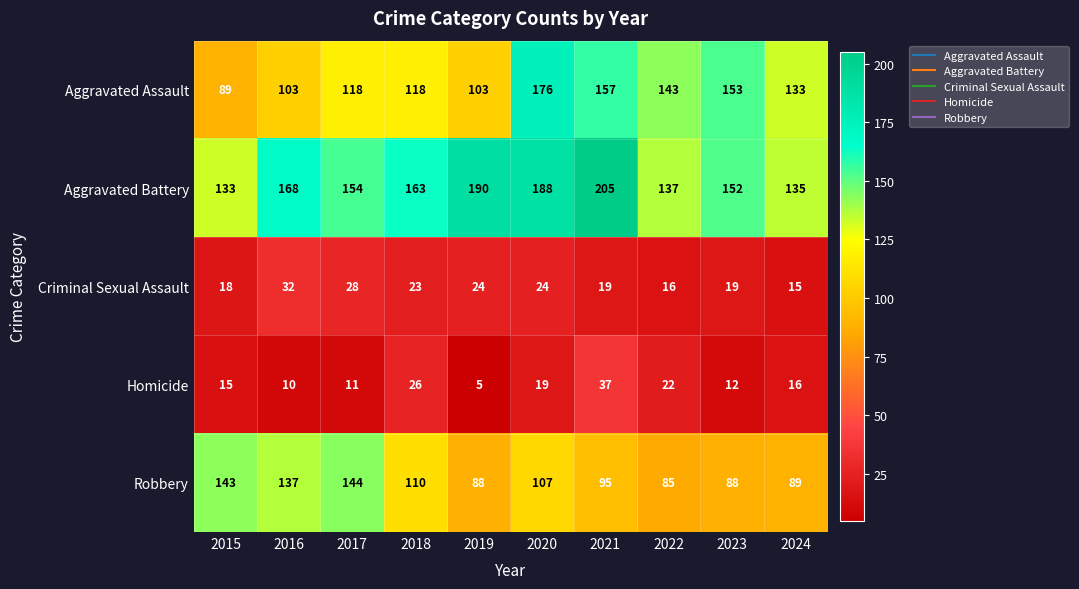

List the series in order of their peak value, highest first.

Aggravated Battery, Aggravated Assault, Robbery, Homicide, Criminal Sexual Assault